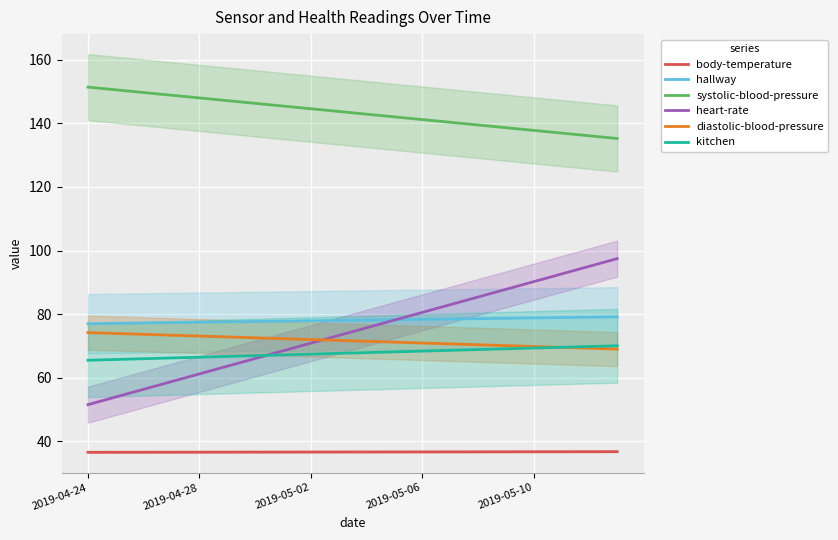

True or false: hallway and systolic-blood-pressure intersect in this chart.

False